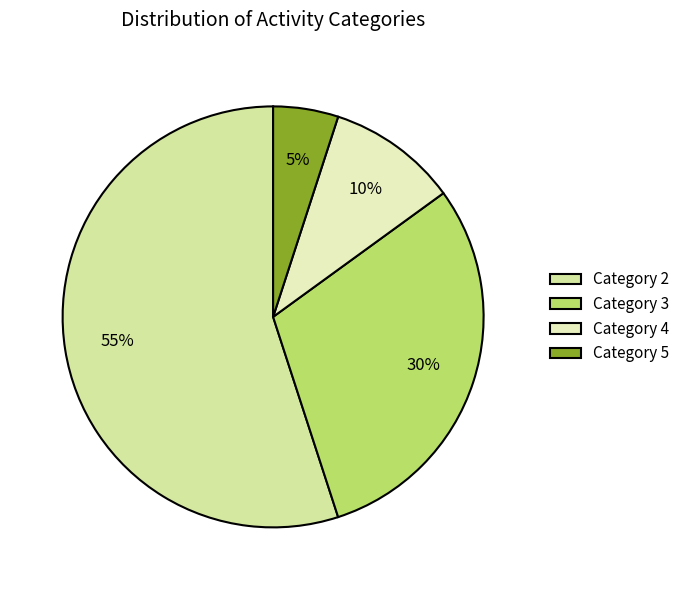

How many slices are in this pie chart?

4